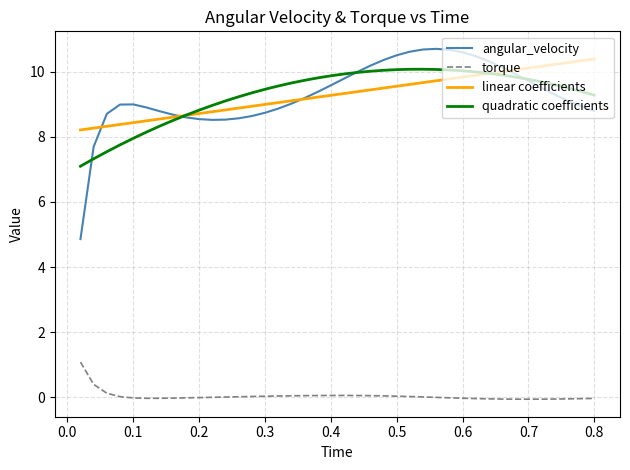

Is this an area chart (filled region under the line)?

No